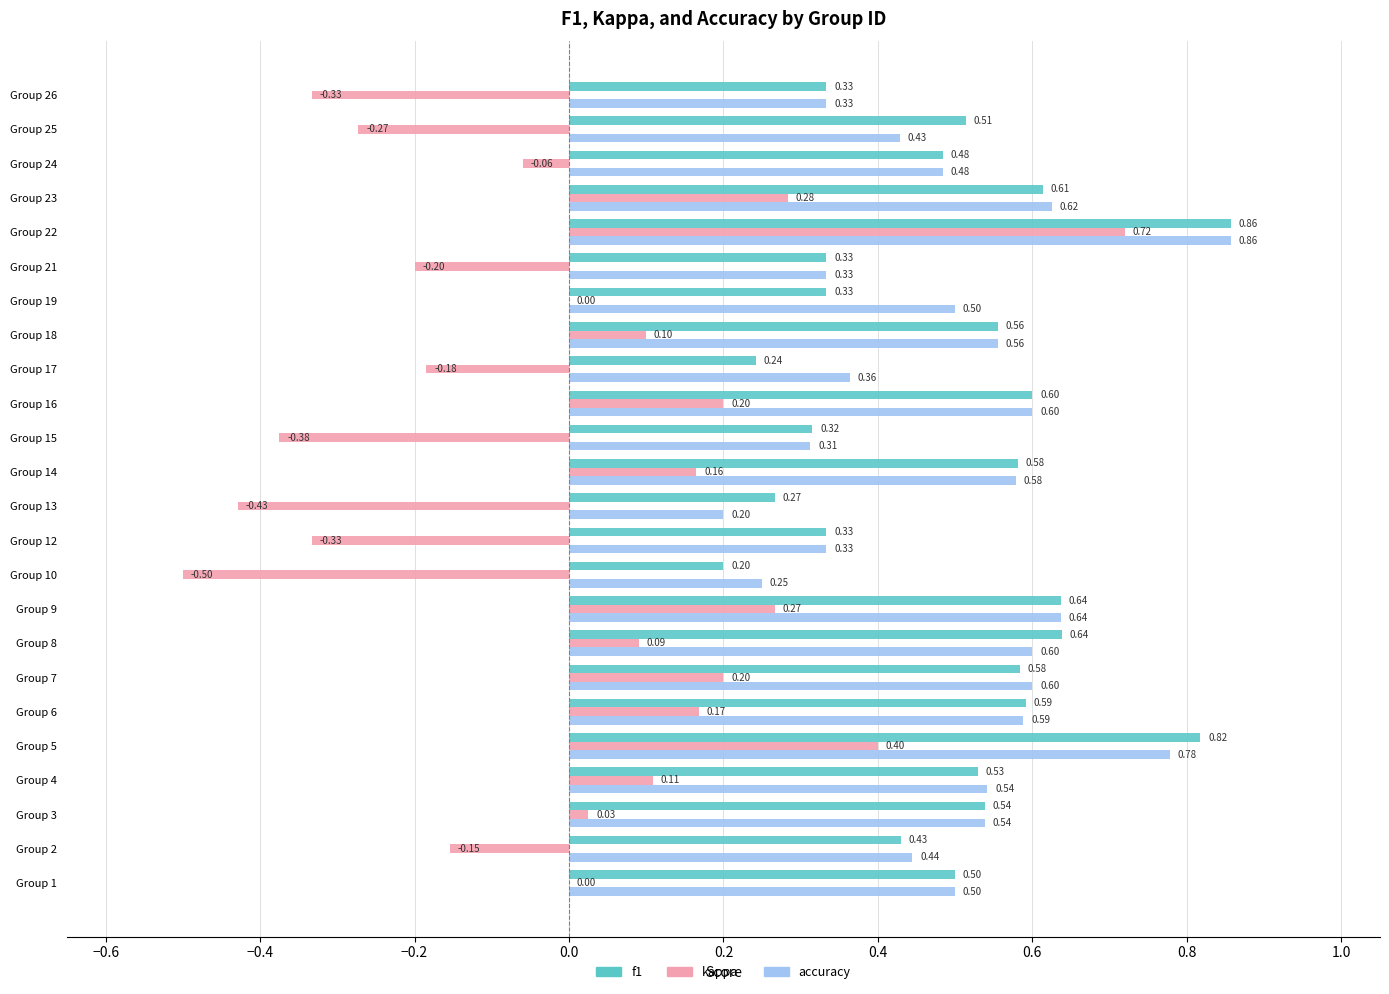

What is the total value across all series at Group 8?

1.3